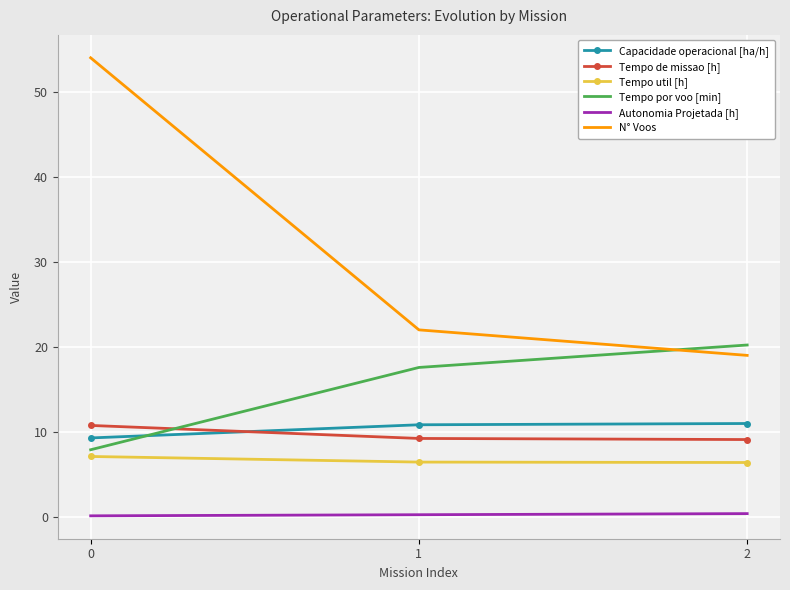

What is the sum of the Tempo por voo [min] values at 1 and 0?

25.5